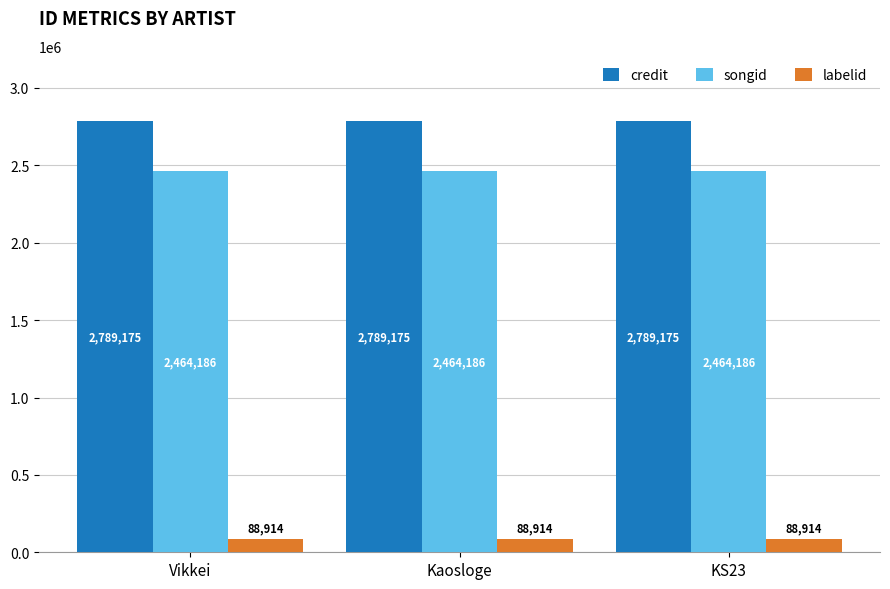

What are all the series names shown in the legend?

credit, songid, labelid